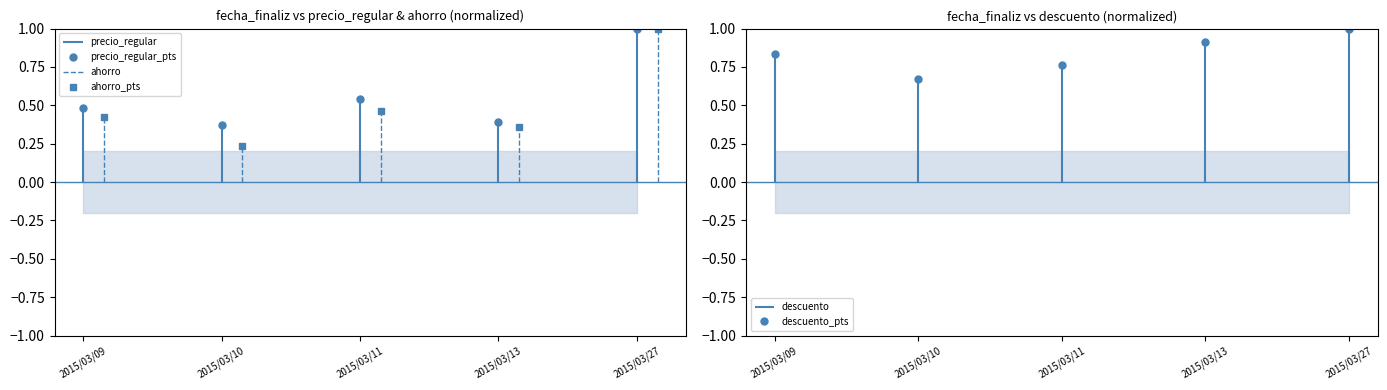

Reading right to left, extract all data points from this chart.

precio_regular_pts: 1.0	0.4	0.5	0.4	0.5
ahorro_pts: 1.0	0.4	0.5	0.2	0.4
descuento_pts: 1.0	0.9	0.8	0.7	0.8